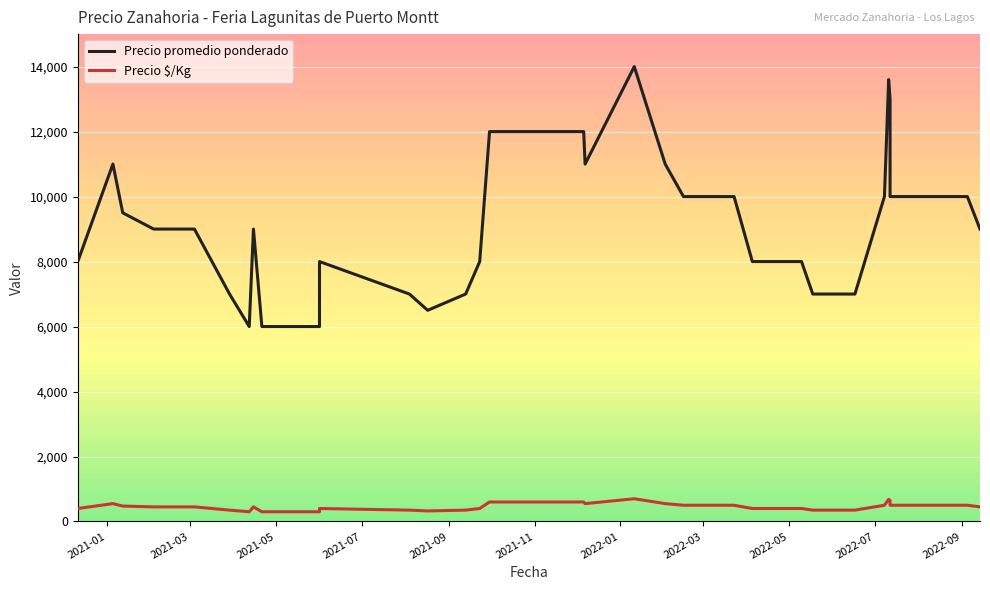

What is the average value of the Precio promedio ponderado series?

9215